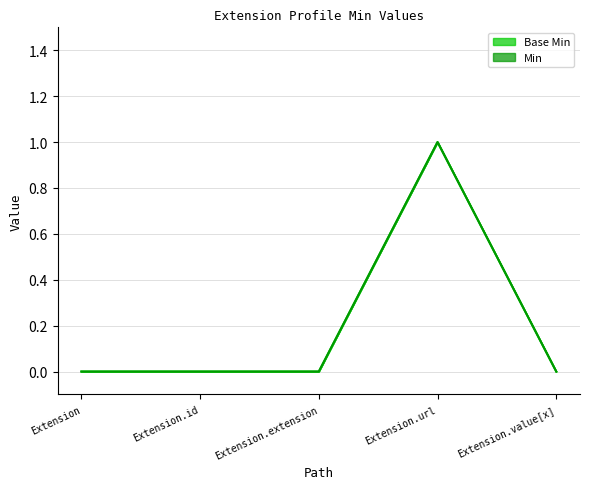

What are all the series names shown in the legend?

Base Min, Min